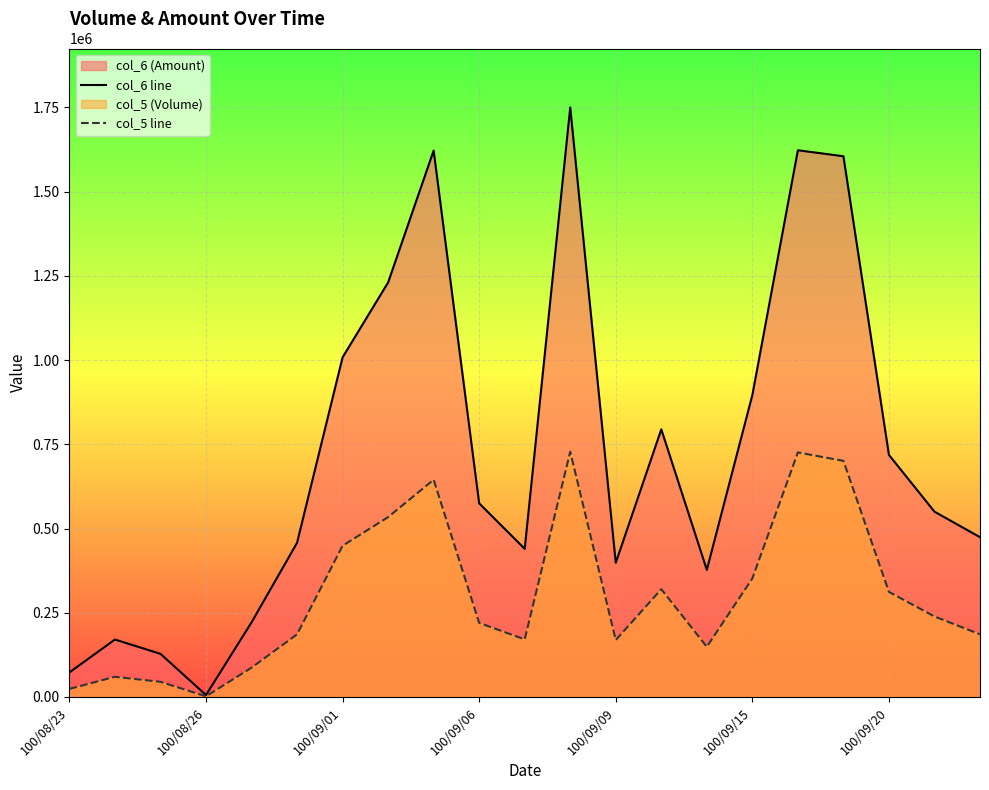

Which series has the largest total across all categories?

col_6 line